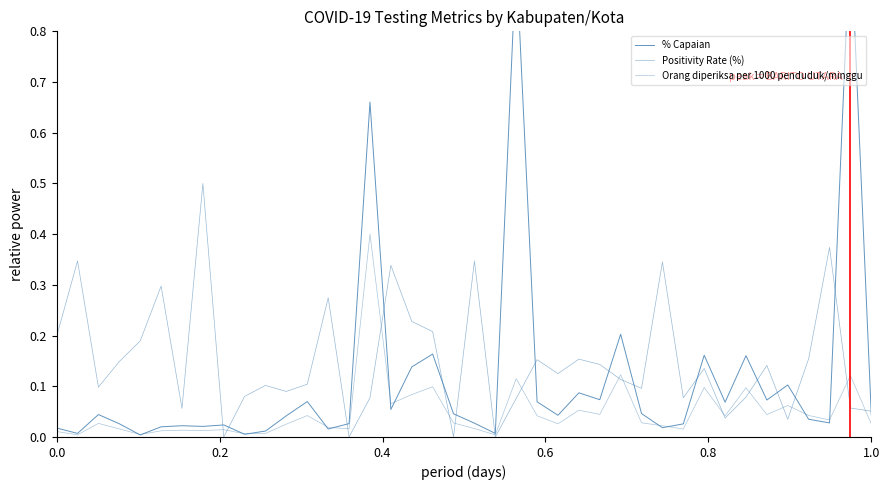

Which series has the largest range (max minus min)?

% Capaian